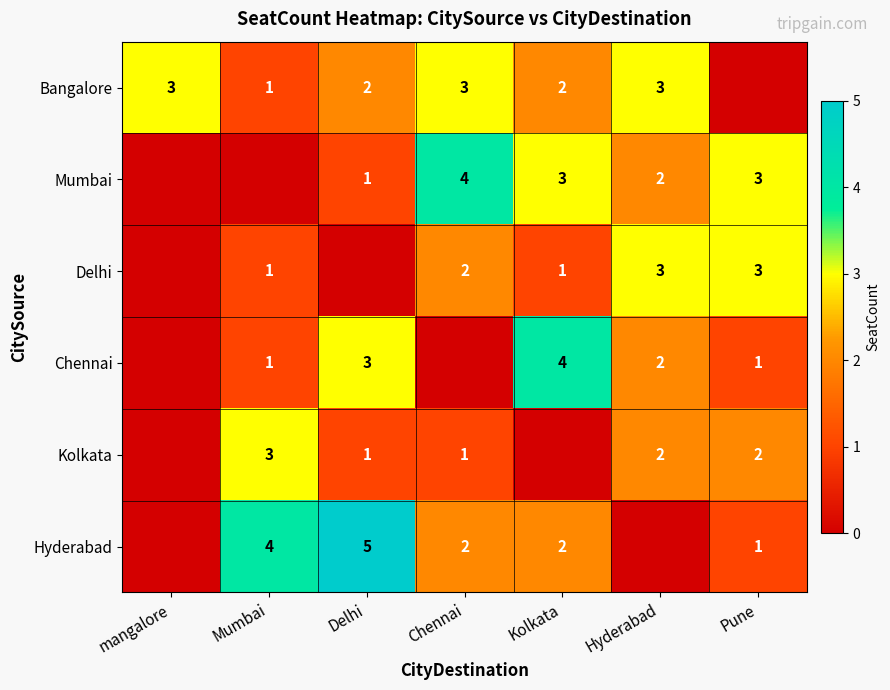

The value of Bangalore at mangalore is 5. True or false?

False